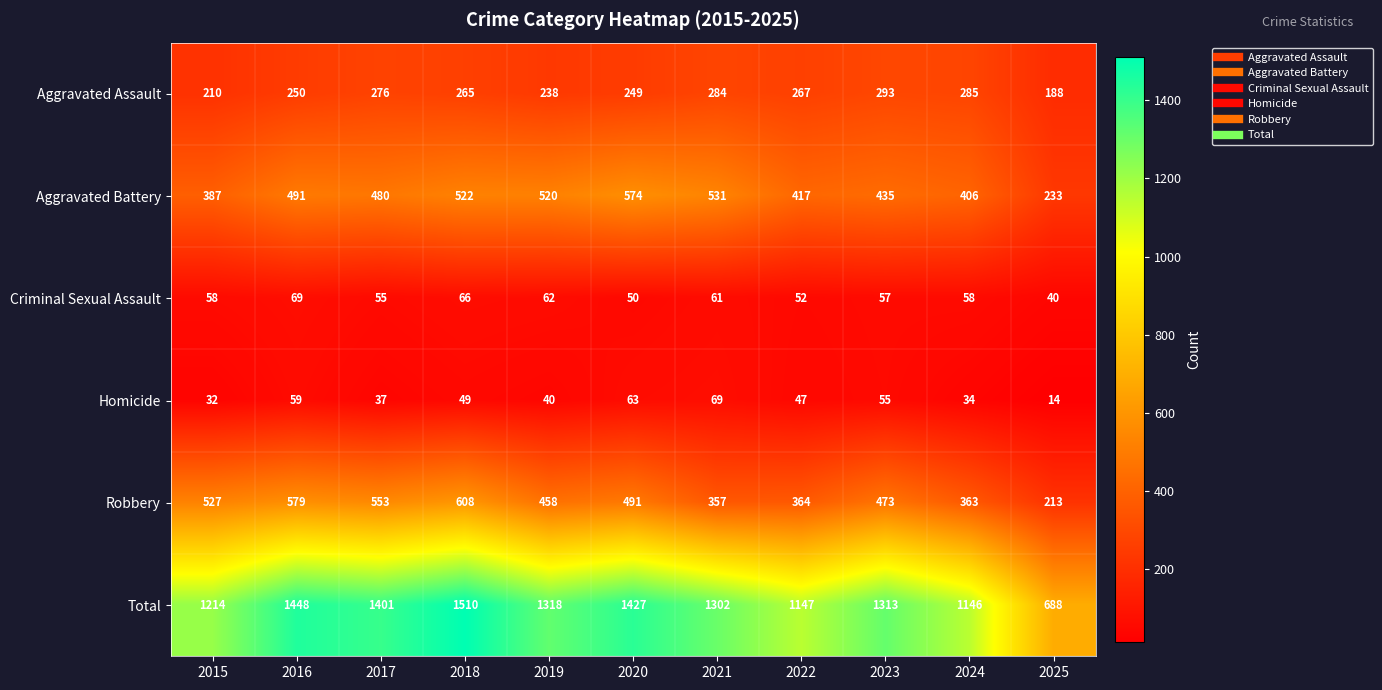

List the labels in order of Aggravated Battery value, smallest first.

2025, 2015, 2024, 2022, 2023, 2017, 2016, 2019, 2018, 2021, 2020